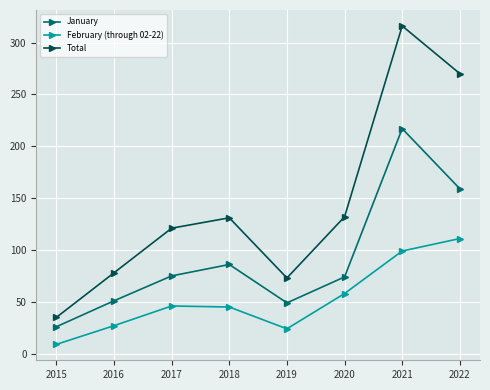

Which series has the widest spread of values?

Total